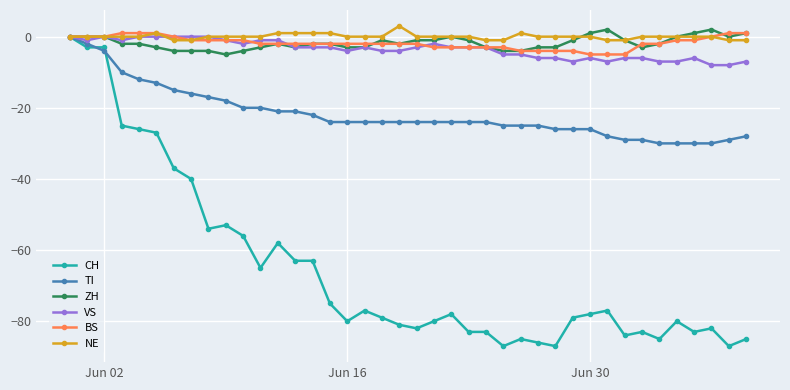

What is the lowest value of the ZH series?

-5